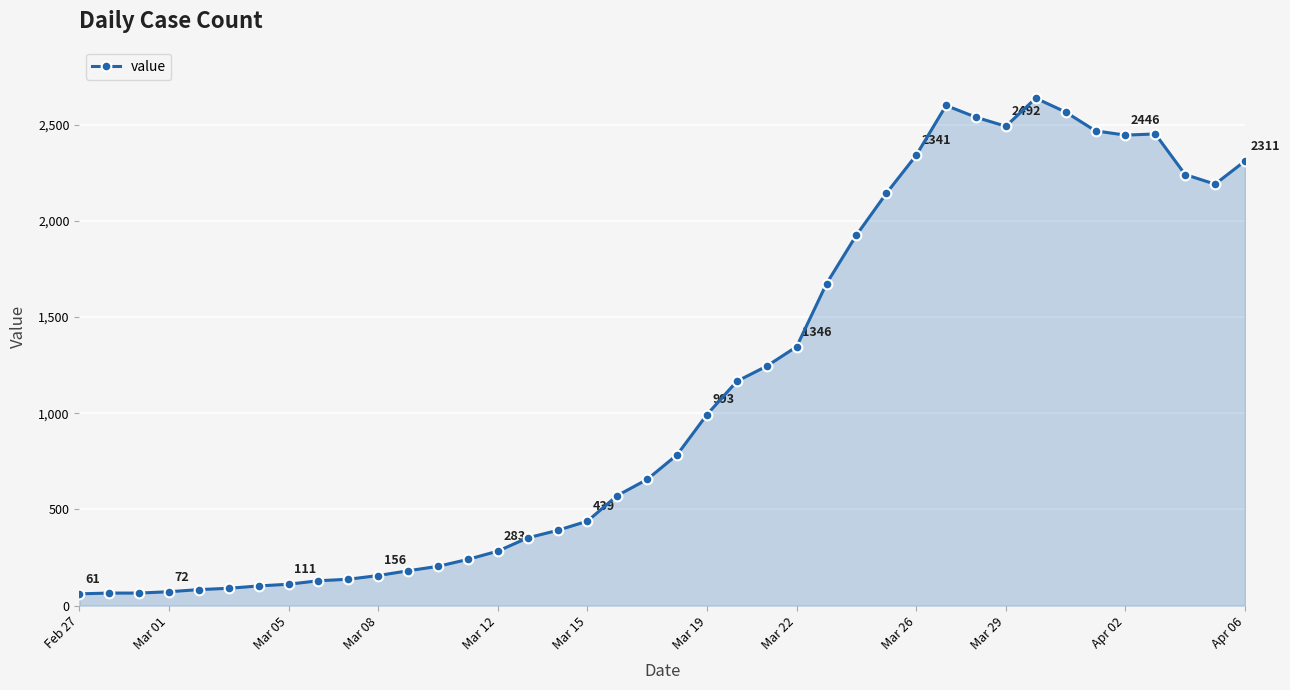

True or false: there are more than 2 points higher than both neighbors.

True